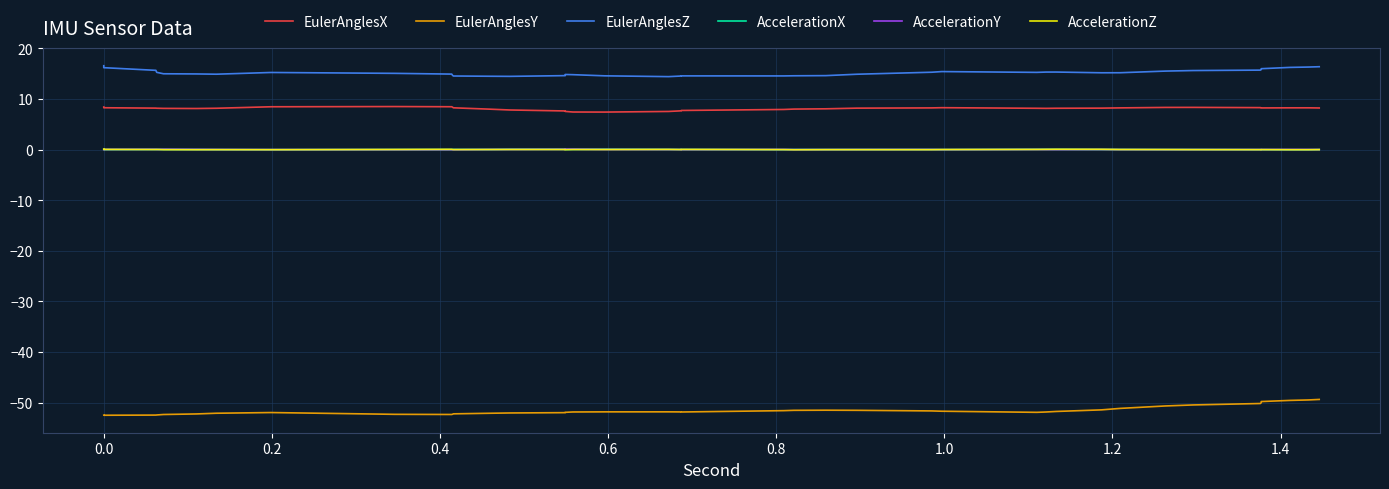

Does the chart have visible grid lines?

Yes